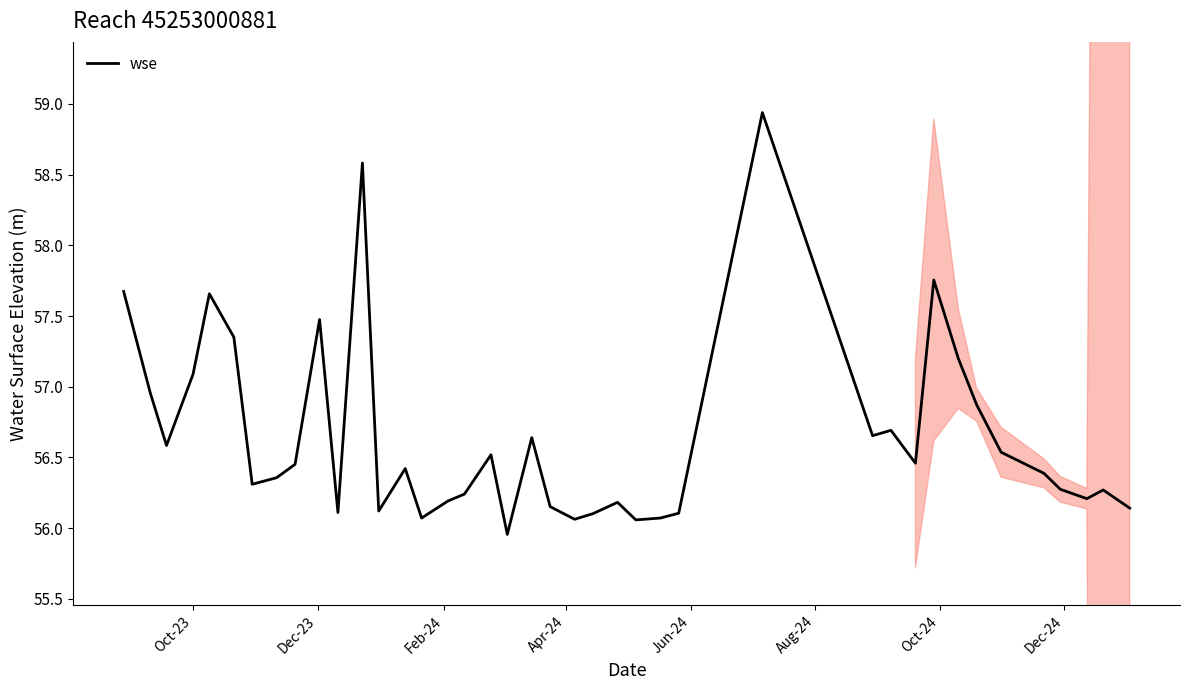

Where does the data first go above 56?

Oct-23